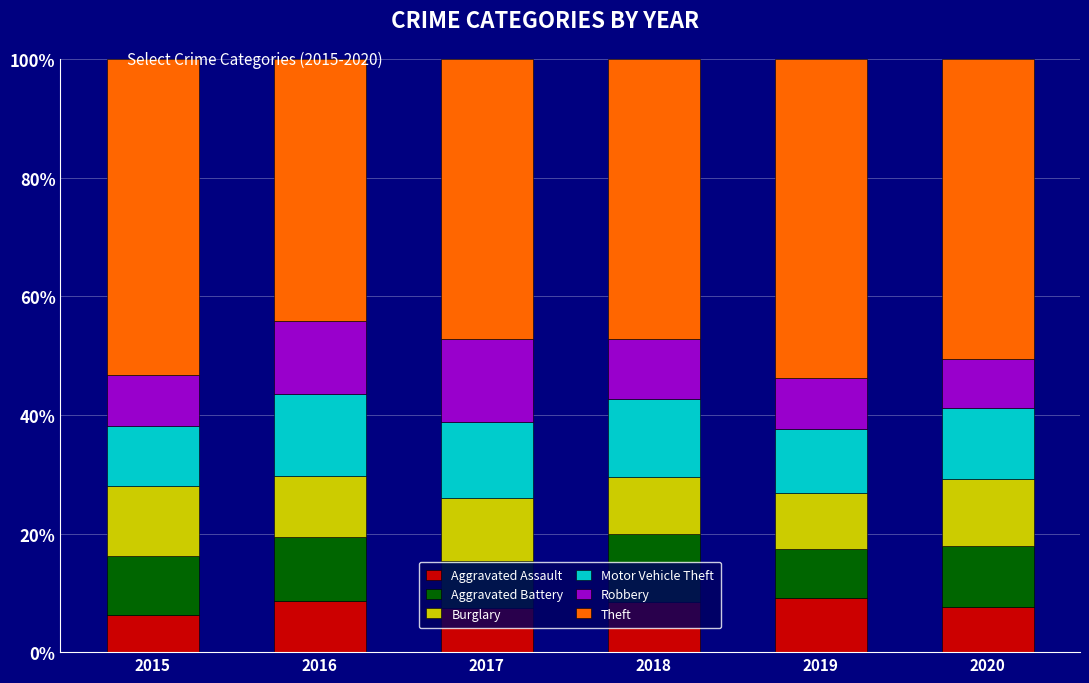

What is the minimum value for Aggravated Assault?

6.2